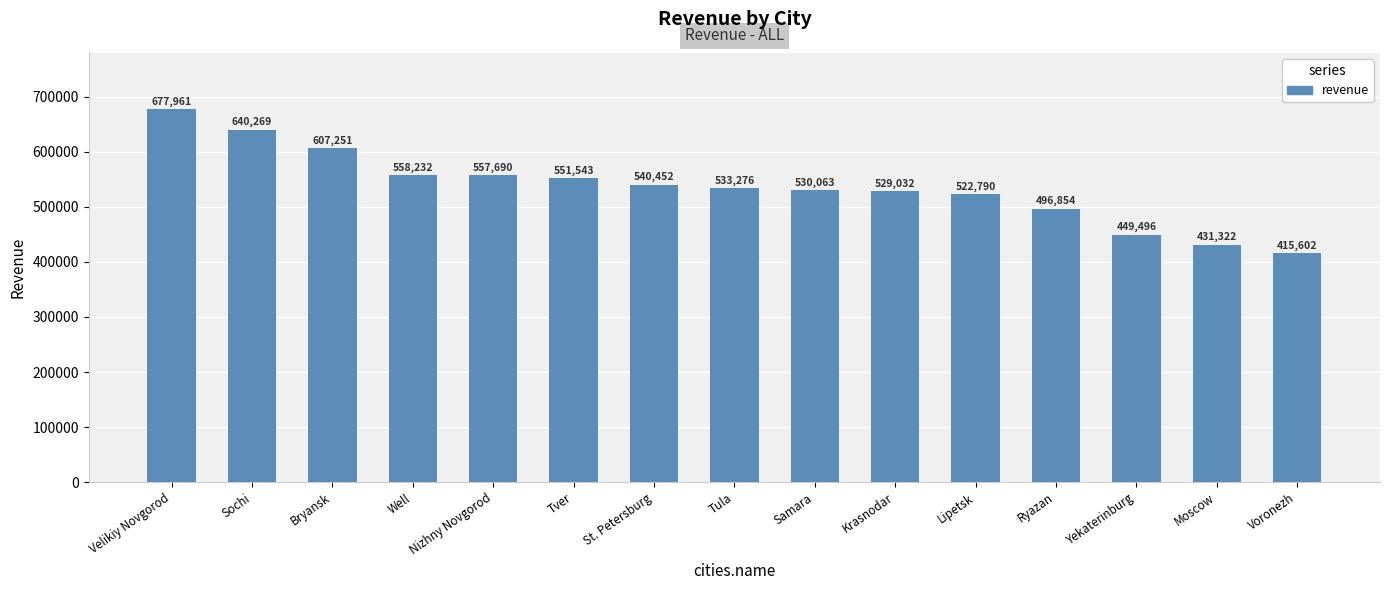

The chart shows a value of 415602 at Voronezh. True or false?

True